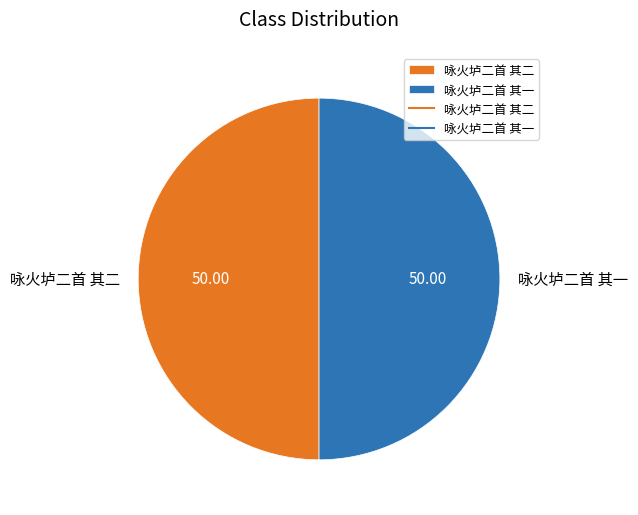

Do 咏火垆二首 其一 and 咏火垆二首 其二 together represent more than half of the pie?

Yes